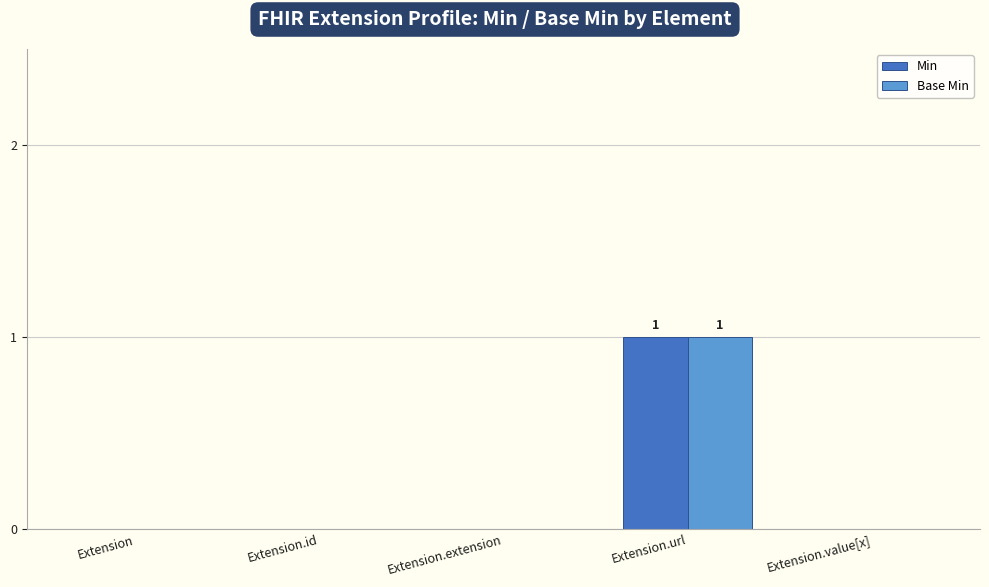

How many groups of bars are there?

5